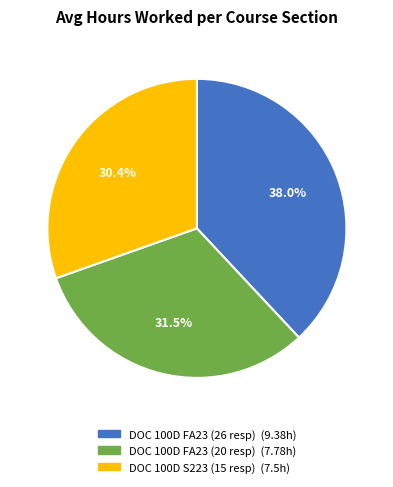

Which has a higher value, DOC 100D S223 (15 resp) or DOC 100D FA23 (20 resp)?

DOC 100D FA23 (20 resp)